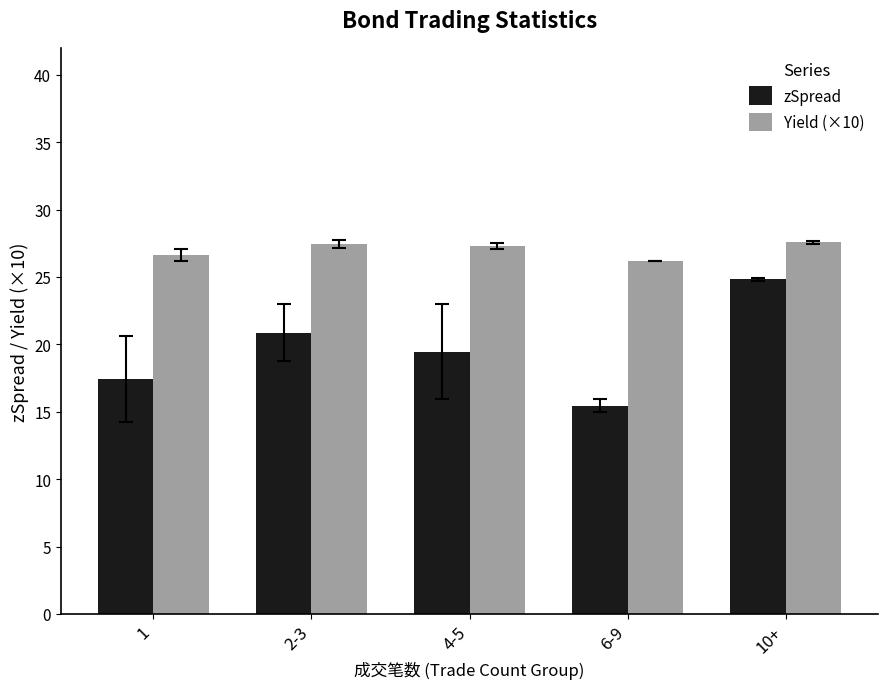

Rank the series by their maximum value, from highest to lowest.

Yield (×10), zSpread